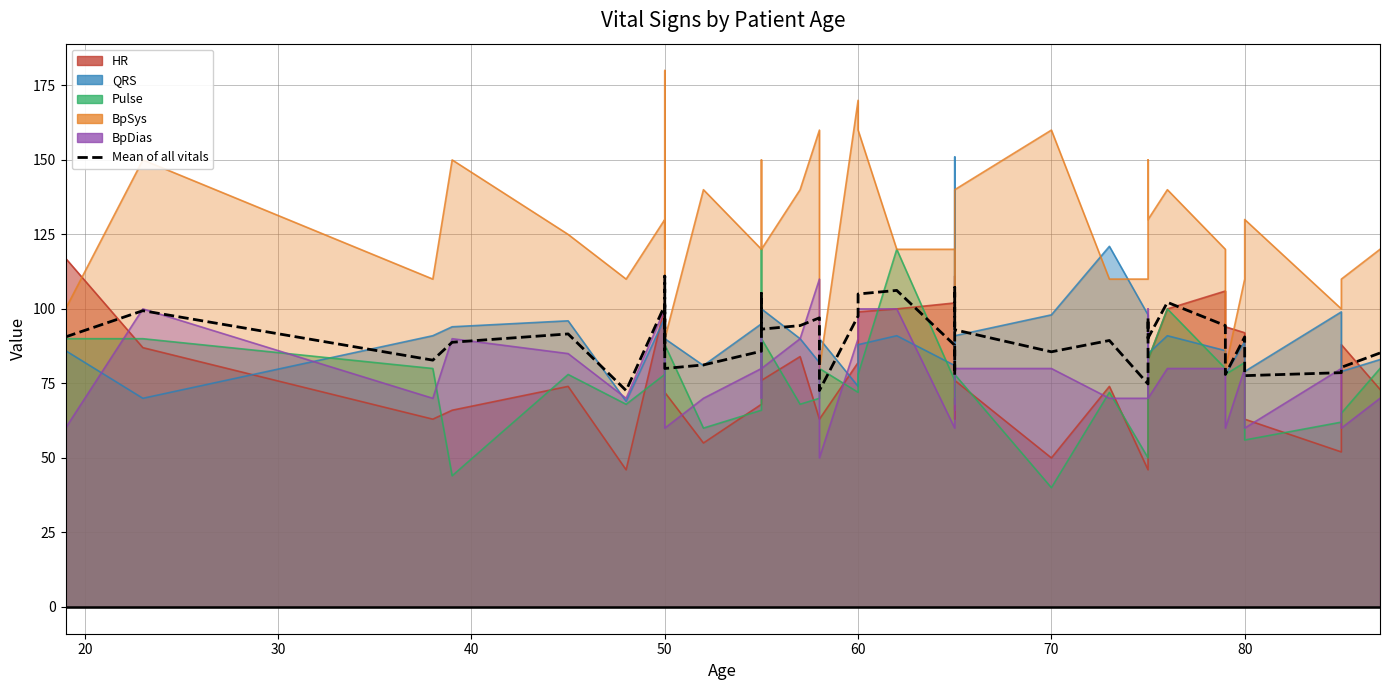

What is the average value?

90.1